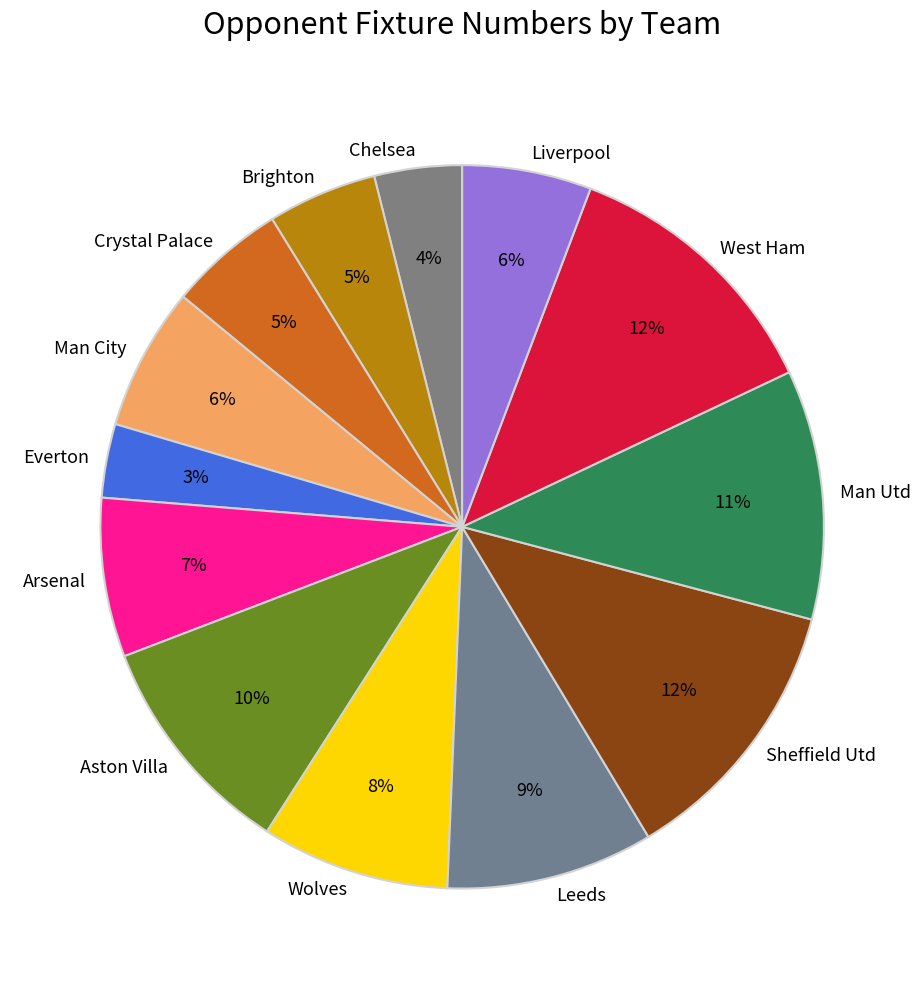

Which has a higher value, Brighton or West Ham?

West Ham